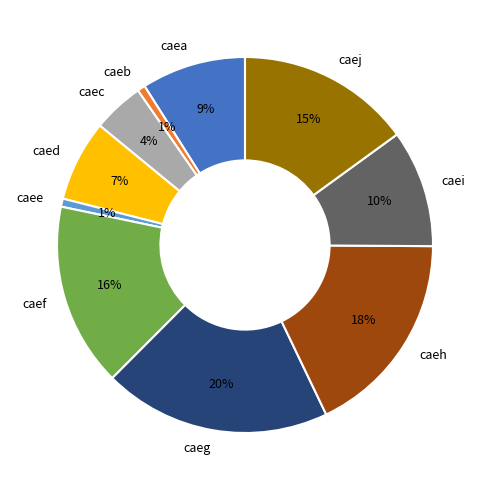

How many slices are in this pie chart?

10